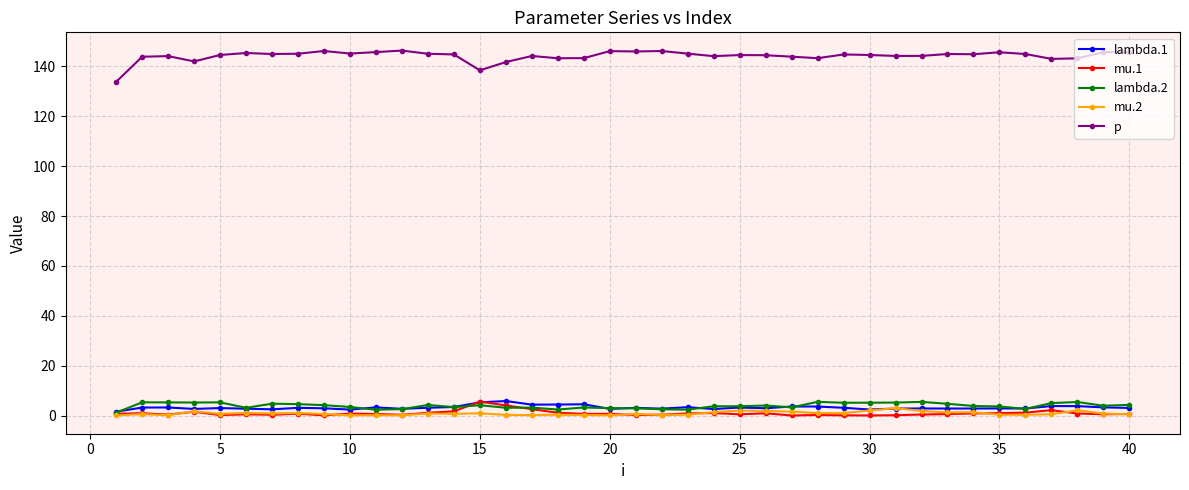

True or false: p and mu.1 intersect in this chart.

False